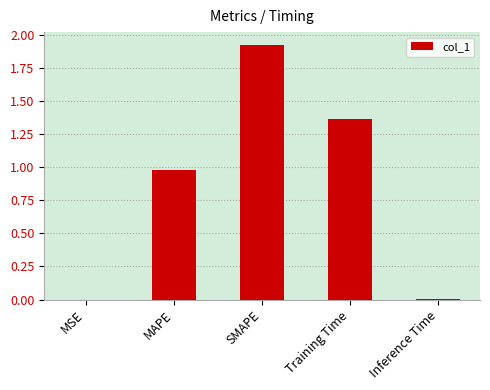

Which label corresponds to the largest value in the chart?

SMAPE